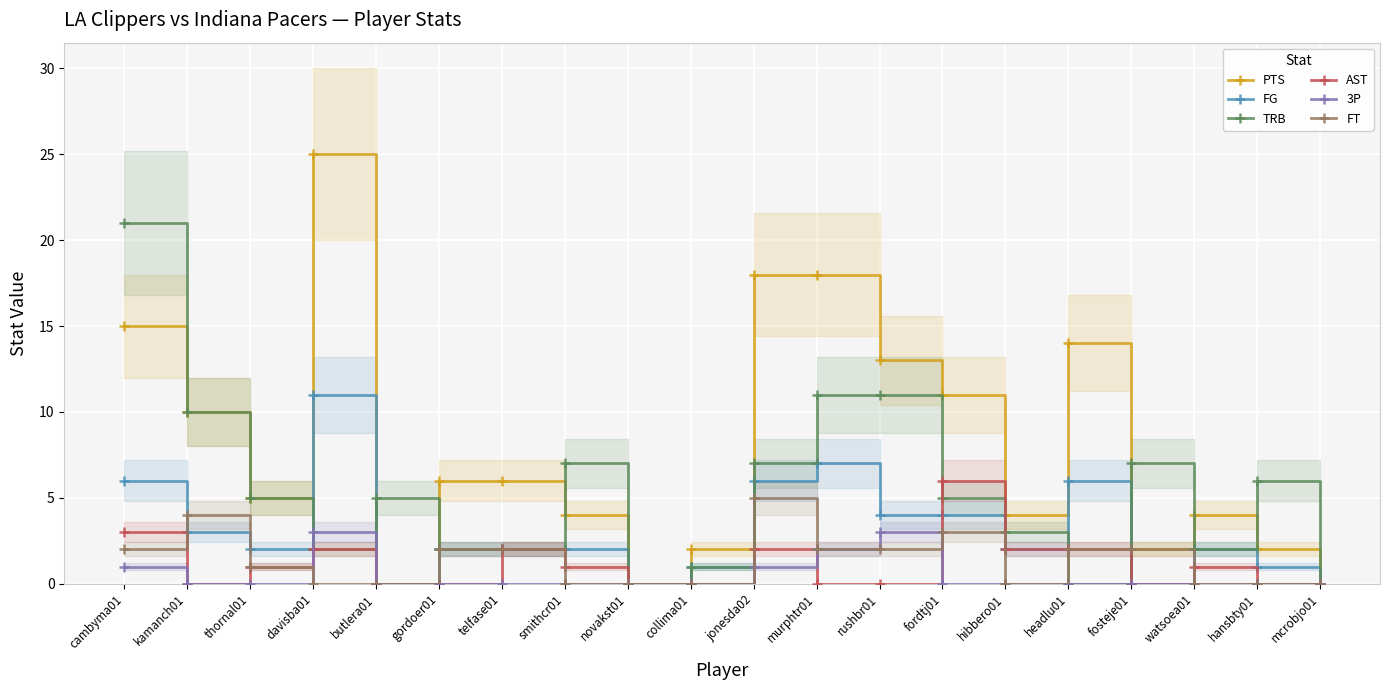

What is the difference between the PTS values at hibbero01 and telfase01?

2